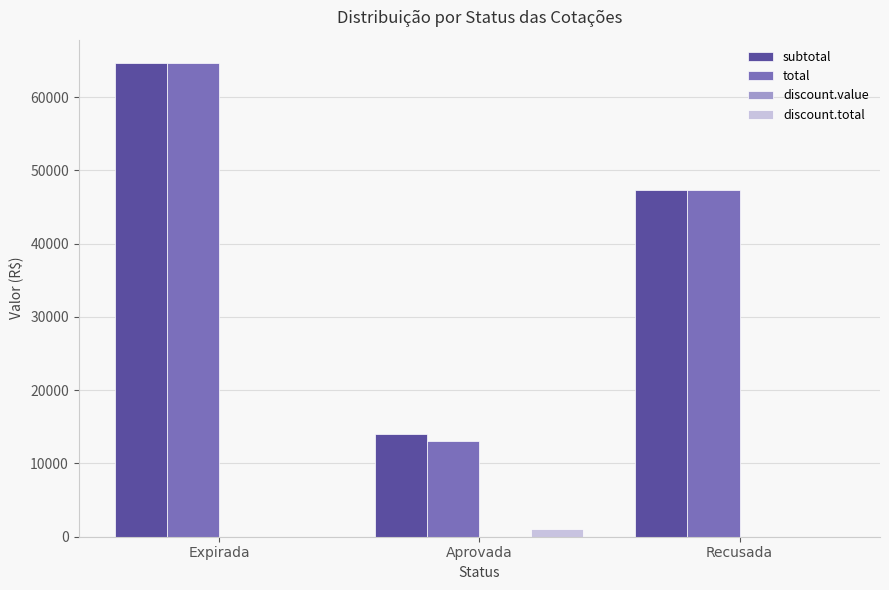

Which series changed the most between Aprovada and Recusada?

total